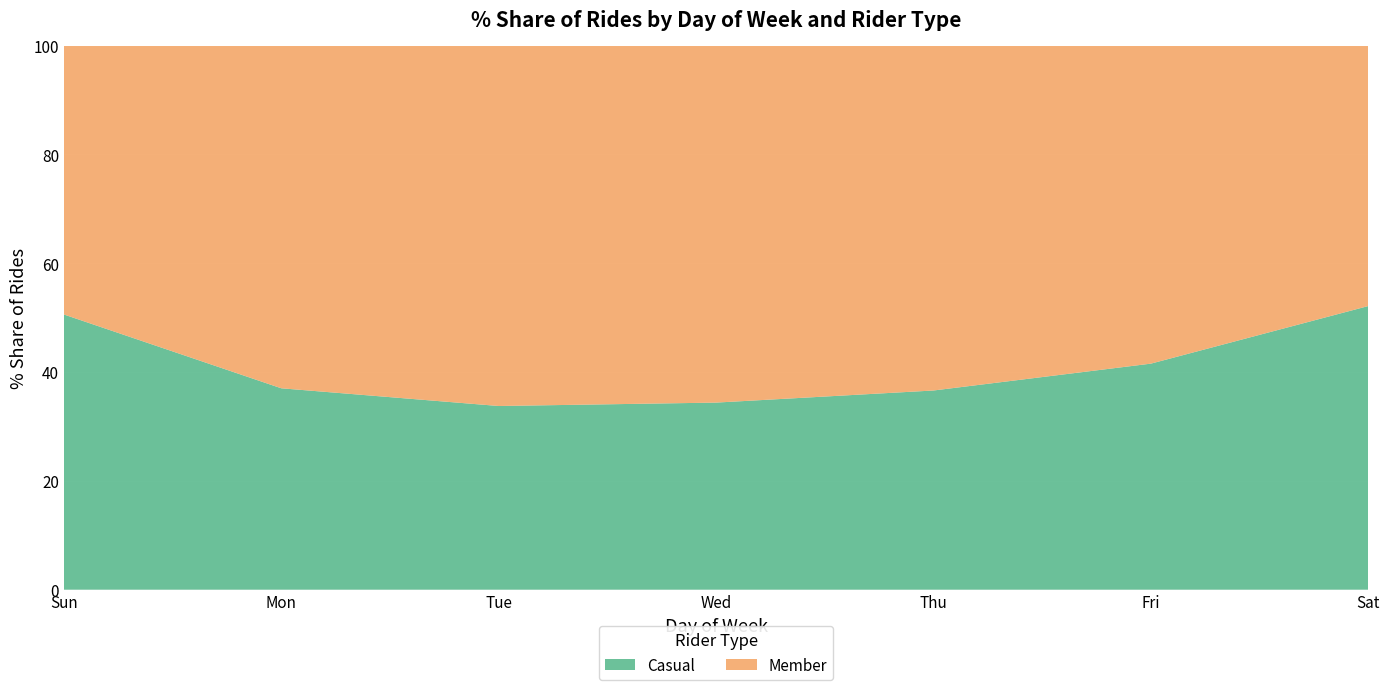

Reading left to right, transcribe all the data shown in this chart.

Casual: Sun=42168	Mon=28838	Tue=28795	Wed=29398	Thu=31770	Fri=36460	Sat=51812
Member: Sun=41216	Mon=49082	Tue=56509	Wed=56108	Thu=55023	Fri=51313	Sat=47591